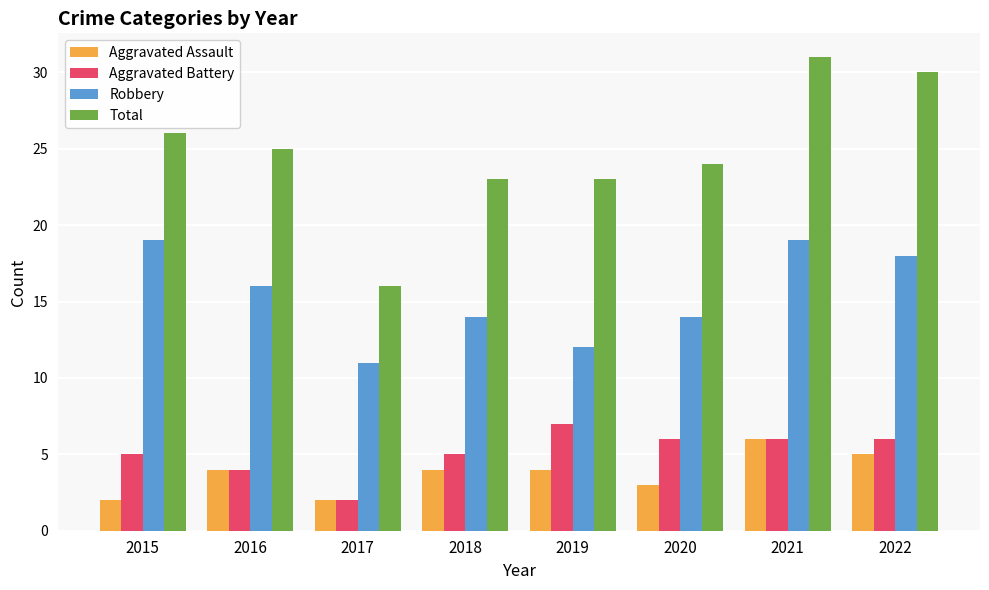

What is the greatest value displayed?

31